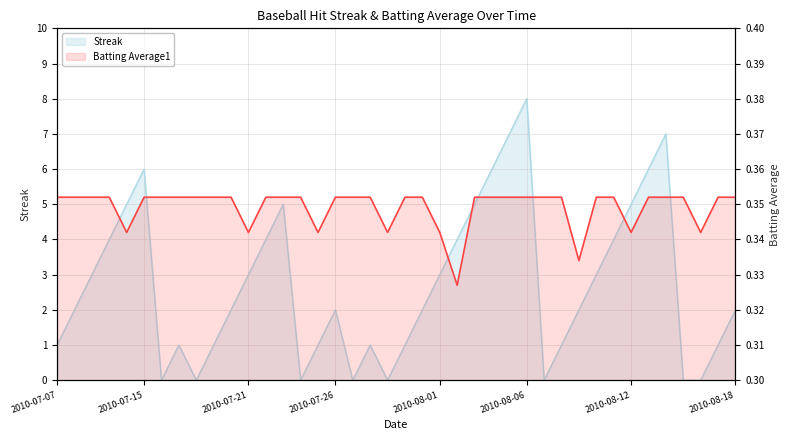

What is the average value of the Streak series?

2.7